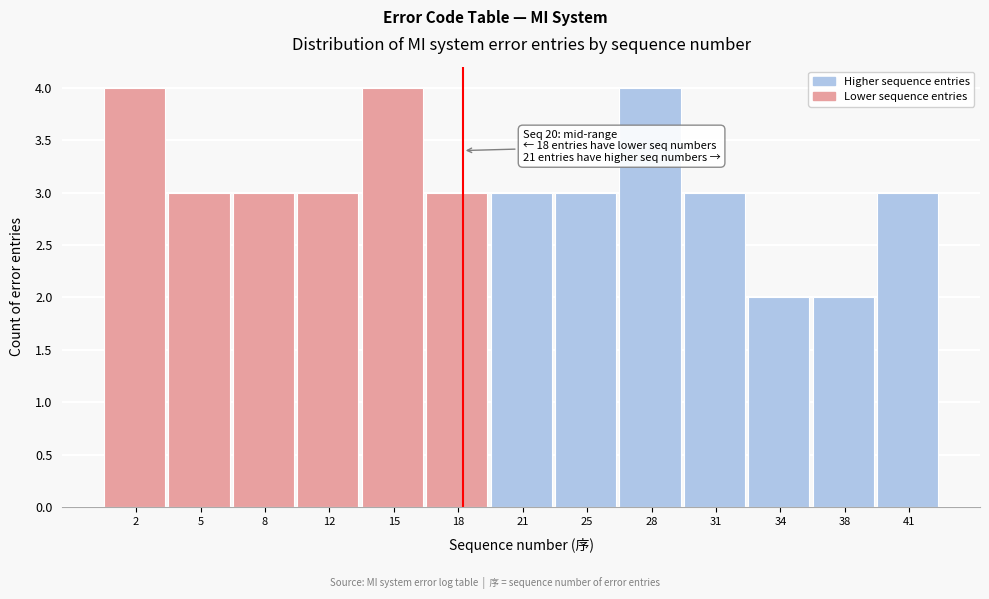

Reading left to right, extract all data points from this chart.

2=4	5=3	8=3	12=3	15=4	18=3	21=3	25=3	28=4	31=3	34=2	38=2	41=3